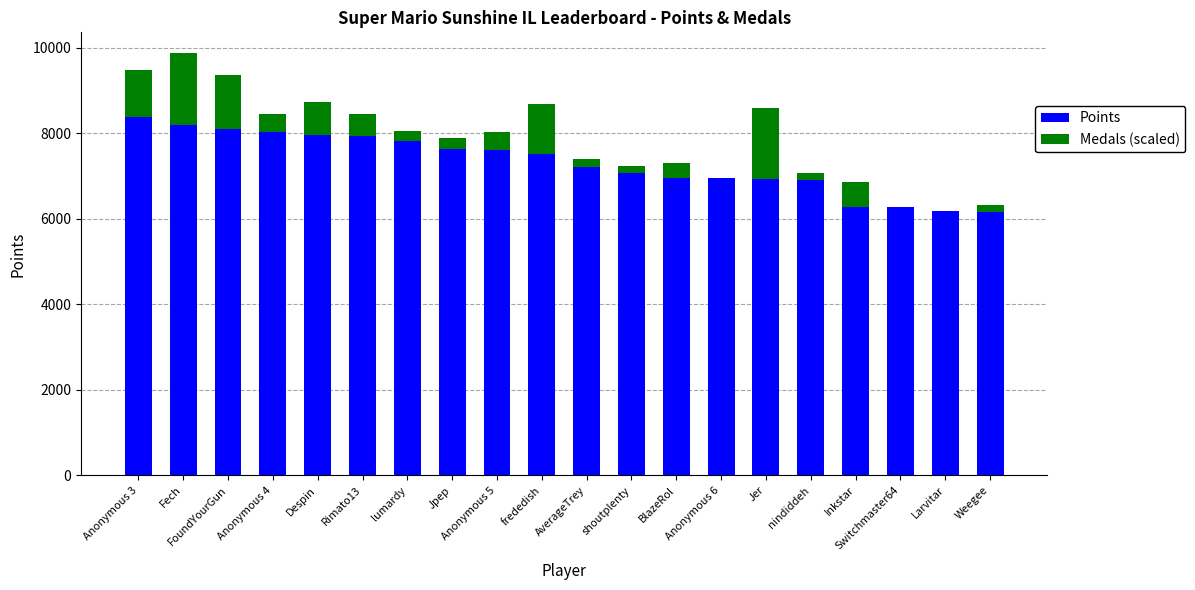

What is the maximum value for Points?

8388.0